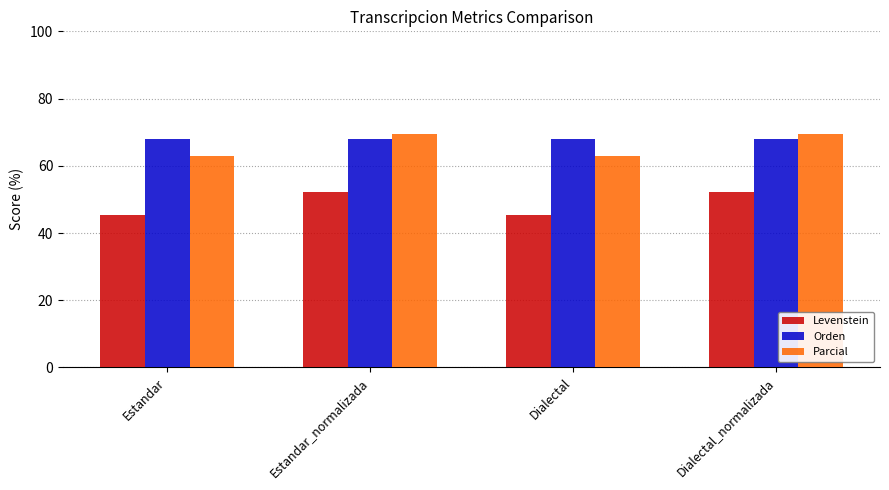

List the series in order of their peak value, lowest first.

Levenstein, Orden, Parcial